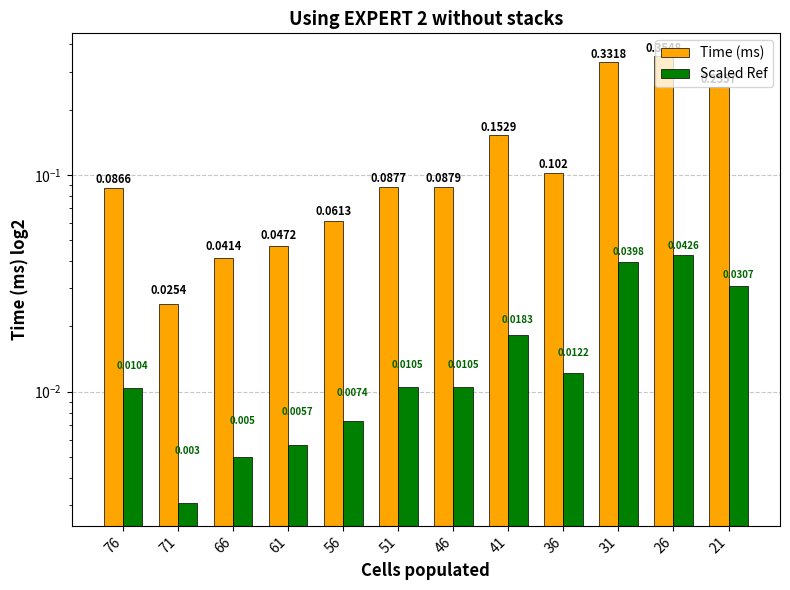

At which label is Time (ms) closest to 0?

71